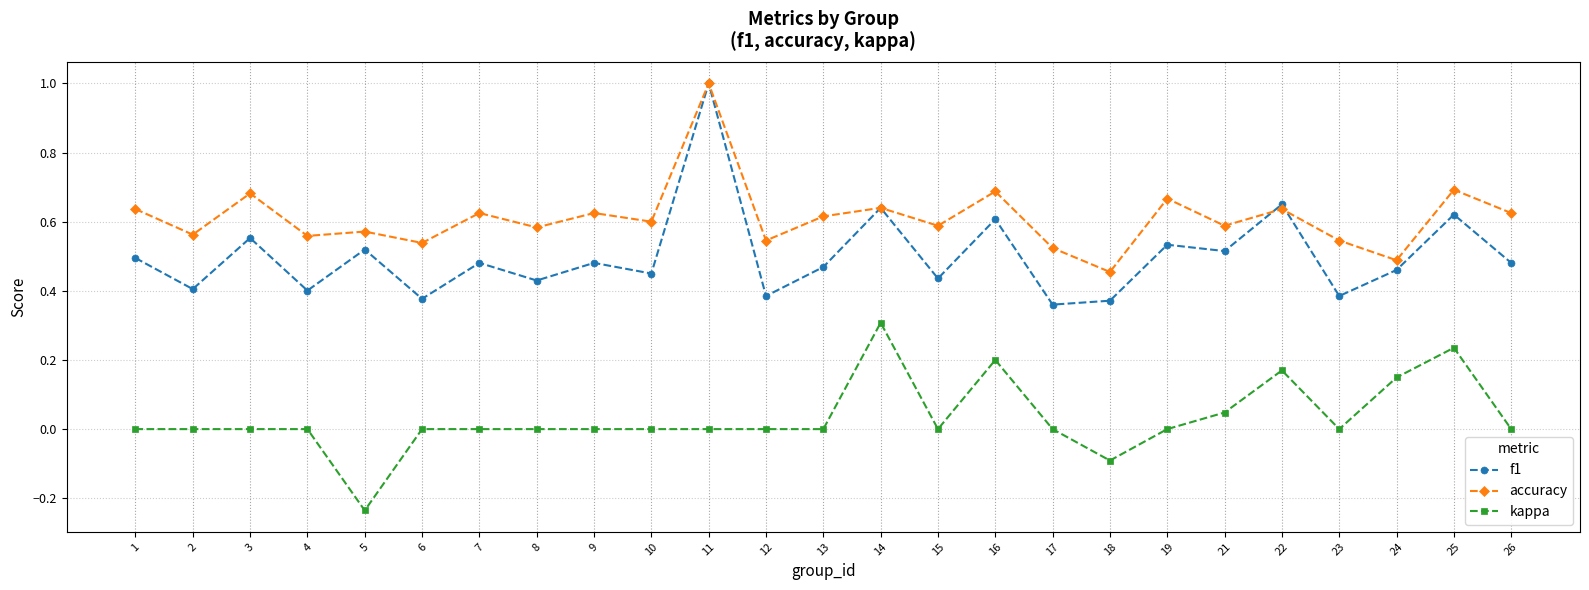

Rank the series by their average value, from lowest to highest.

kappa, f1, accuracy